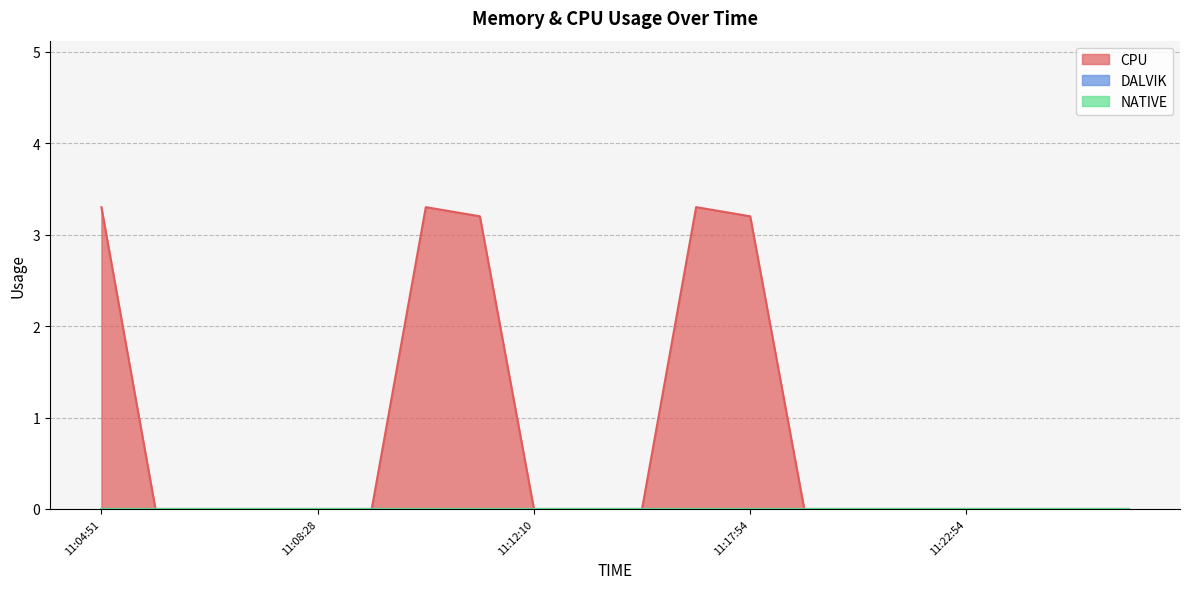

Rank the series at 11:05:43 from lowest to highest value.

CPU, DALVIK, NATIVE